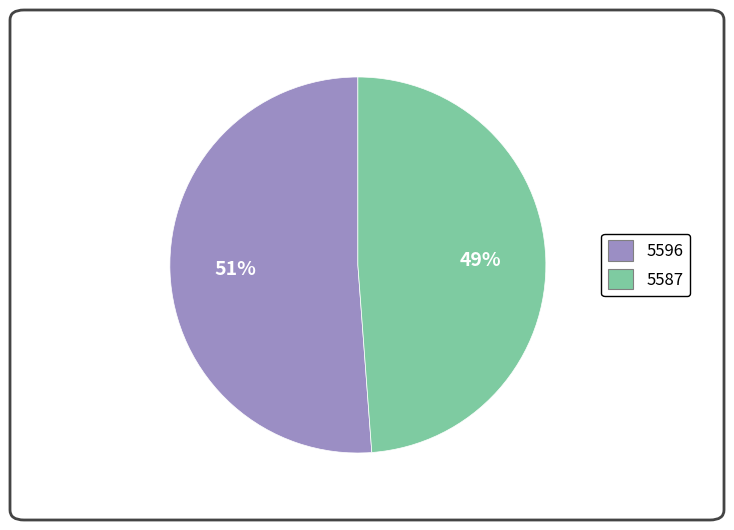

To the nearest percent, what portion does 5587 represent?

49%